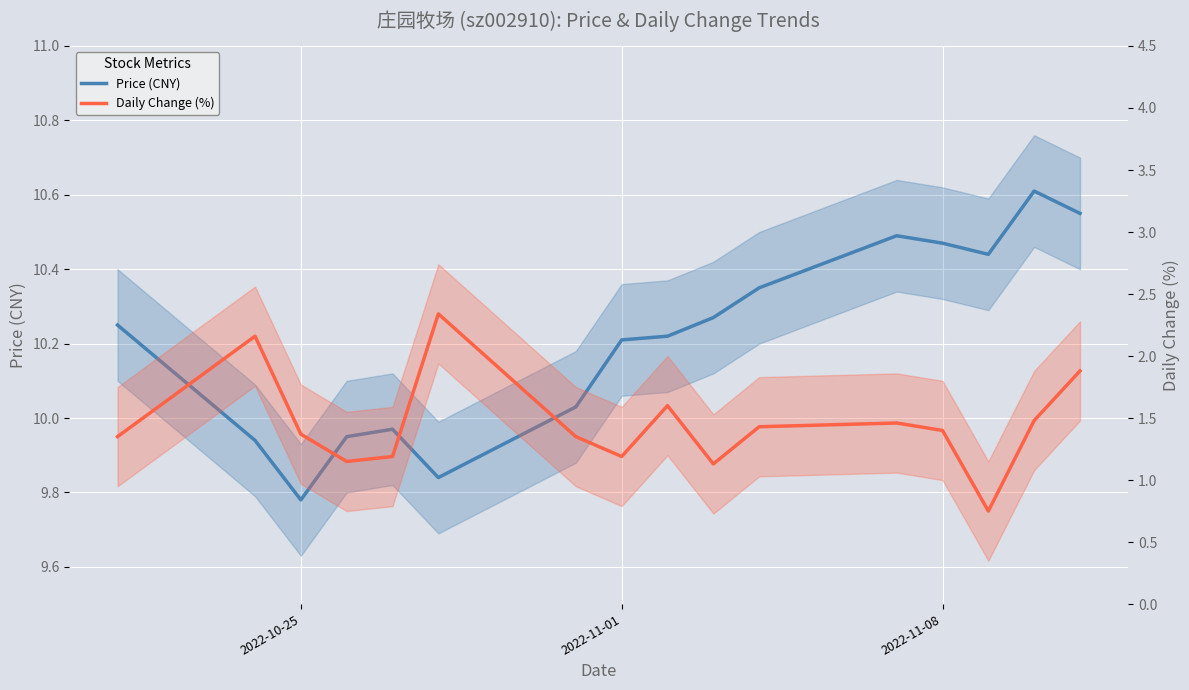

Which series has the largest range (max minus min)?

Daily Change (%)